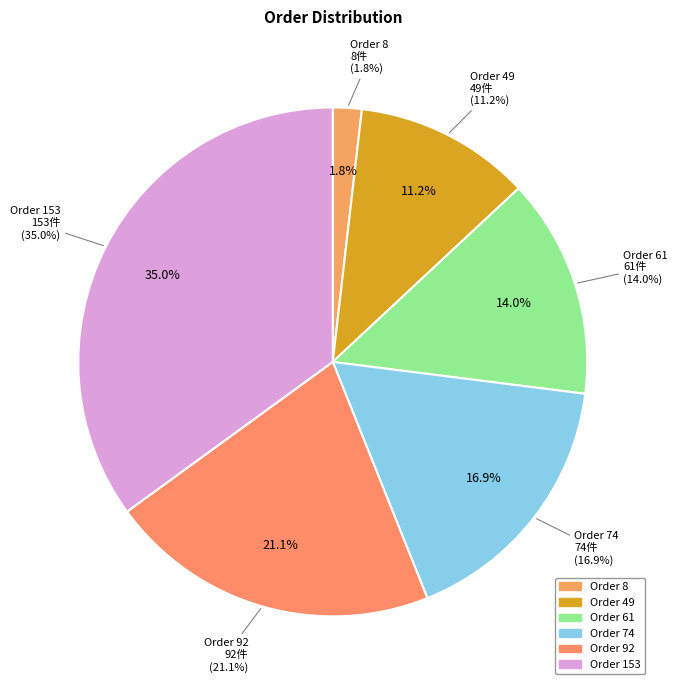

Which category has the smallest portion of the pie?

8